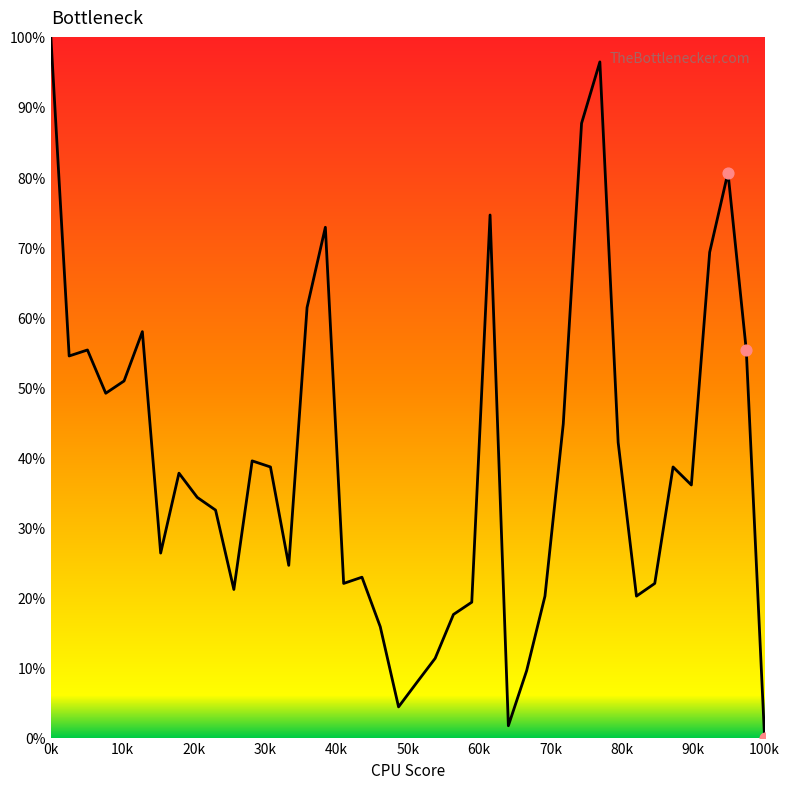

What is the maximum value shown in the chart?

100.0